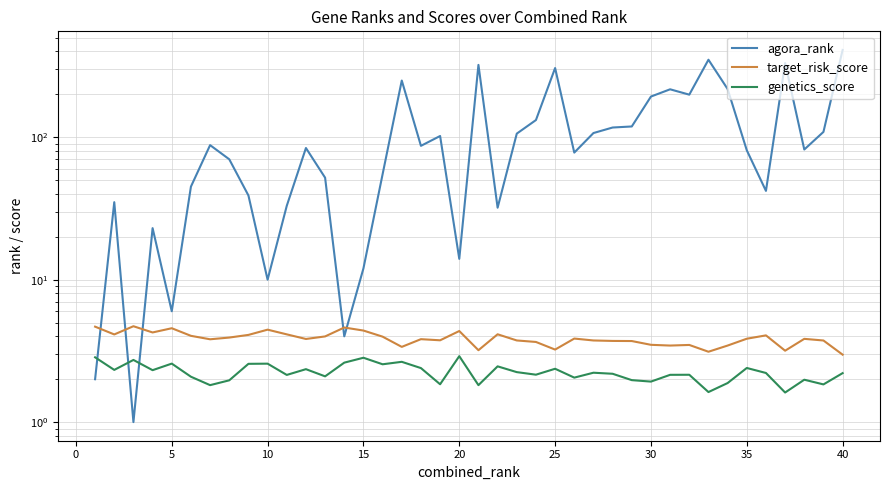

In genetics_score, how many points are higher than both neighbors (excluding endpoints)?

13